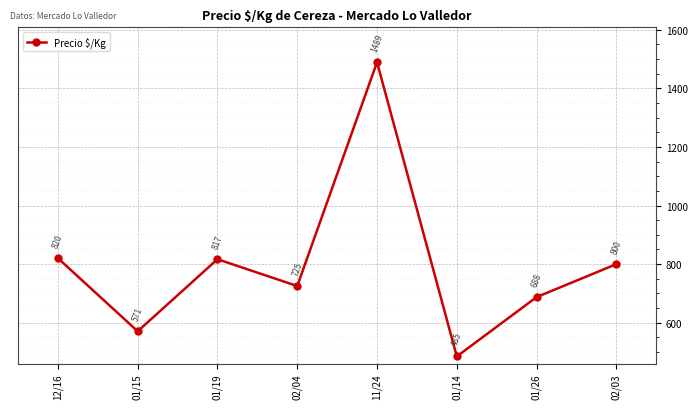

Which has a higher value, 01/19 or 01/14?

01/19